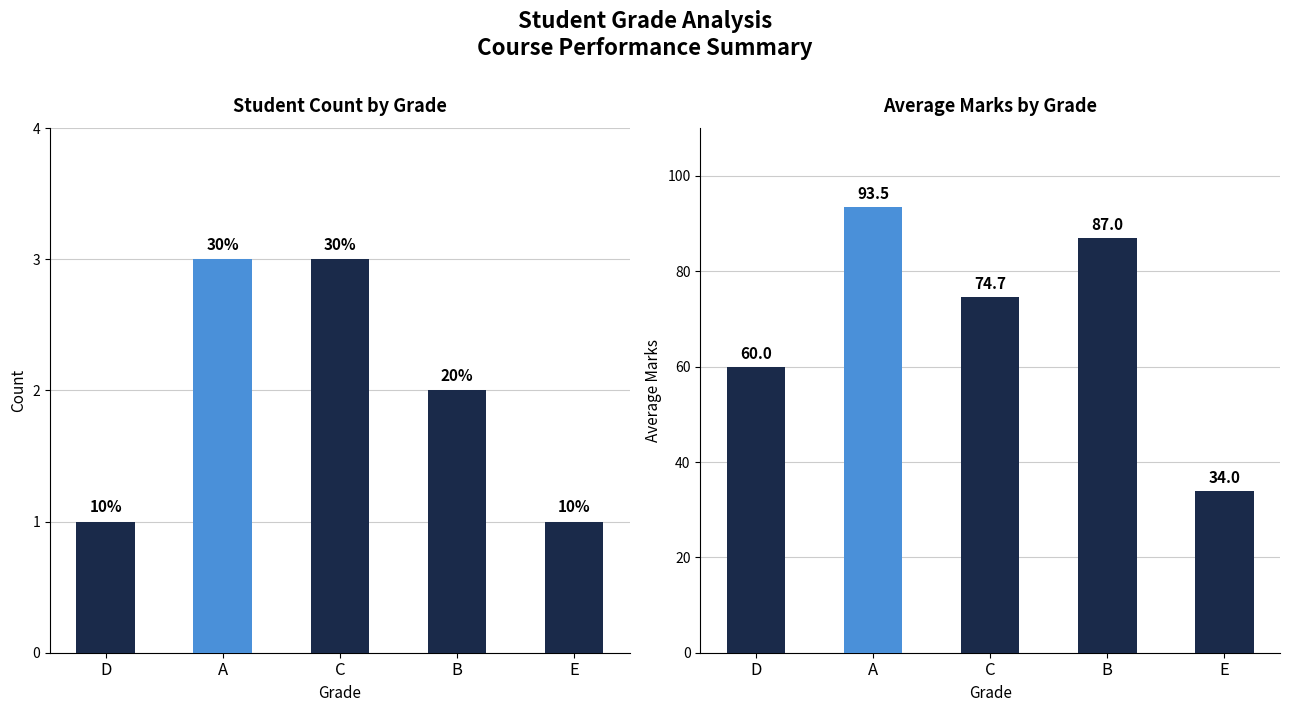

Reading left to right, transcribe all the data shown in this chart.

Count: D=1.0	A=3.0	C=3.0	B=2.0	E=1.0
Avg Marks: D=60.0	A=93.5	C=74.7	B=87.0	E=34.0